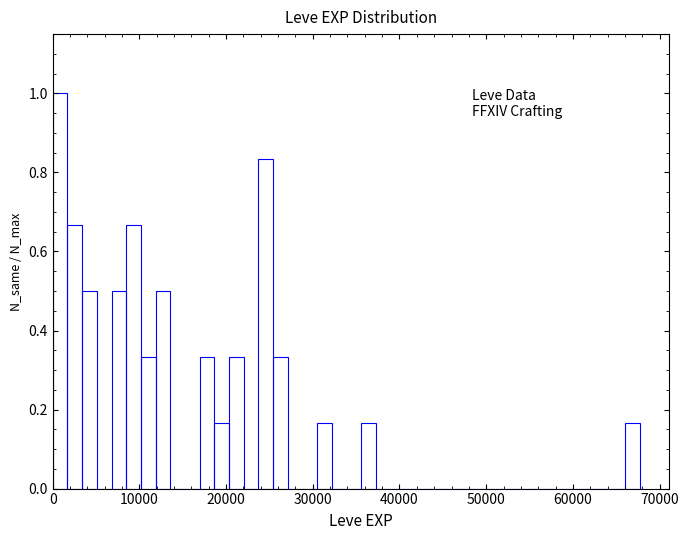

Around what value on the x-axis is the tallest bar? Give the approximate position of its centre, as read against the axis.

1000